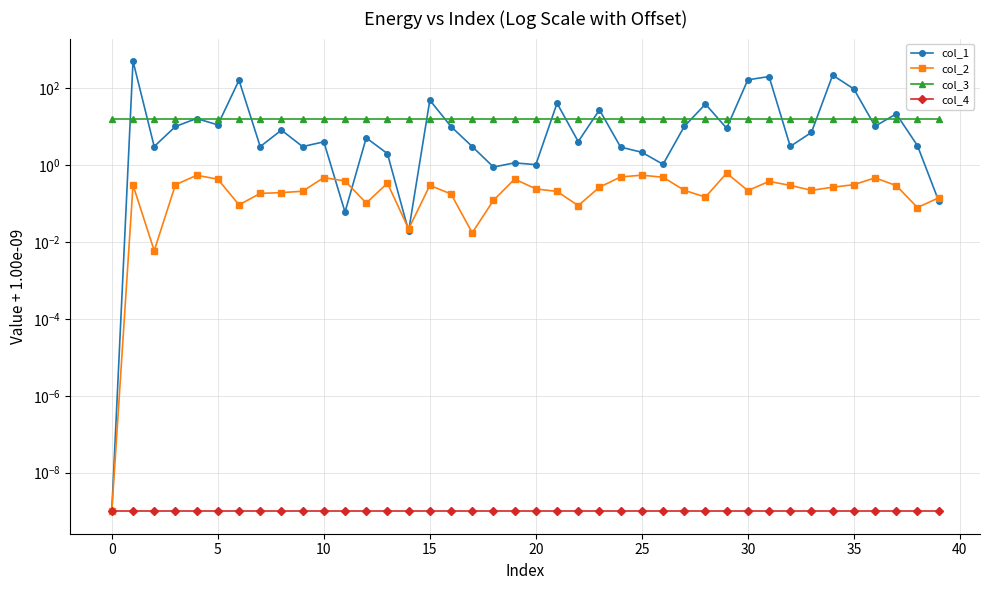

True or false: col_4 and col_3 cross at least once.

False